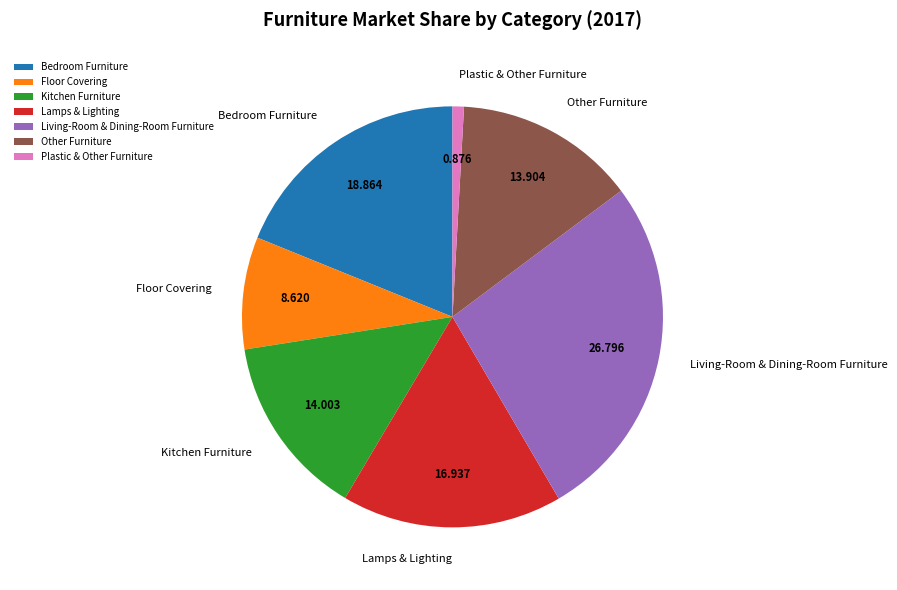

Is the sum of Other Furniture and Living-Room & Dining-Room Furniture greater than half?

No